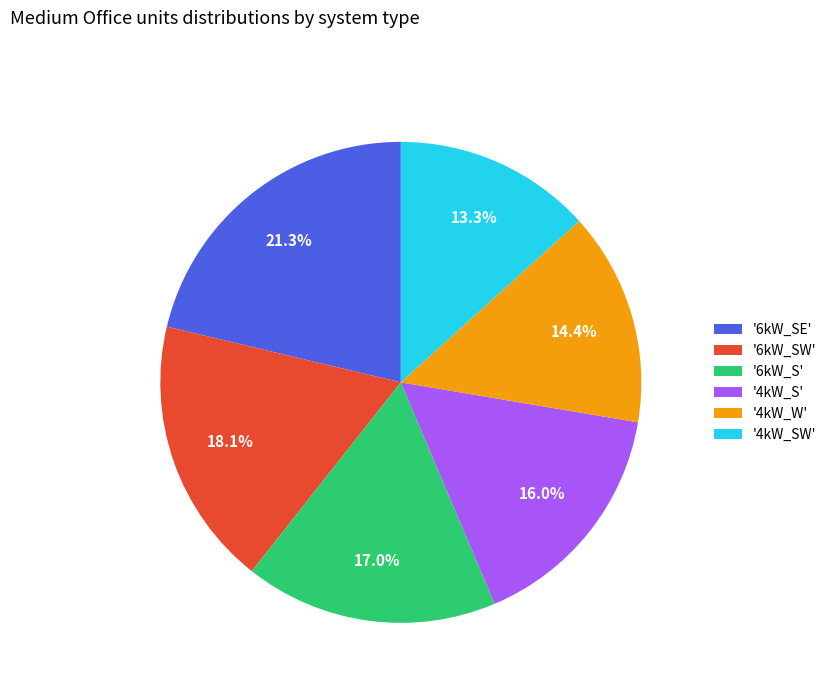

Which has a higher value, '6kW_SE' or '4kW_W'?

'6kW_SE'